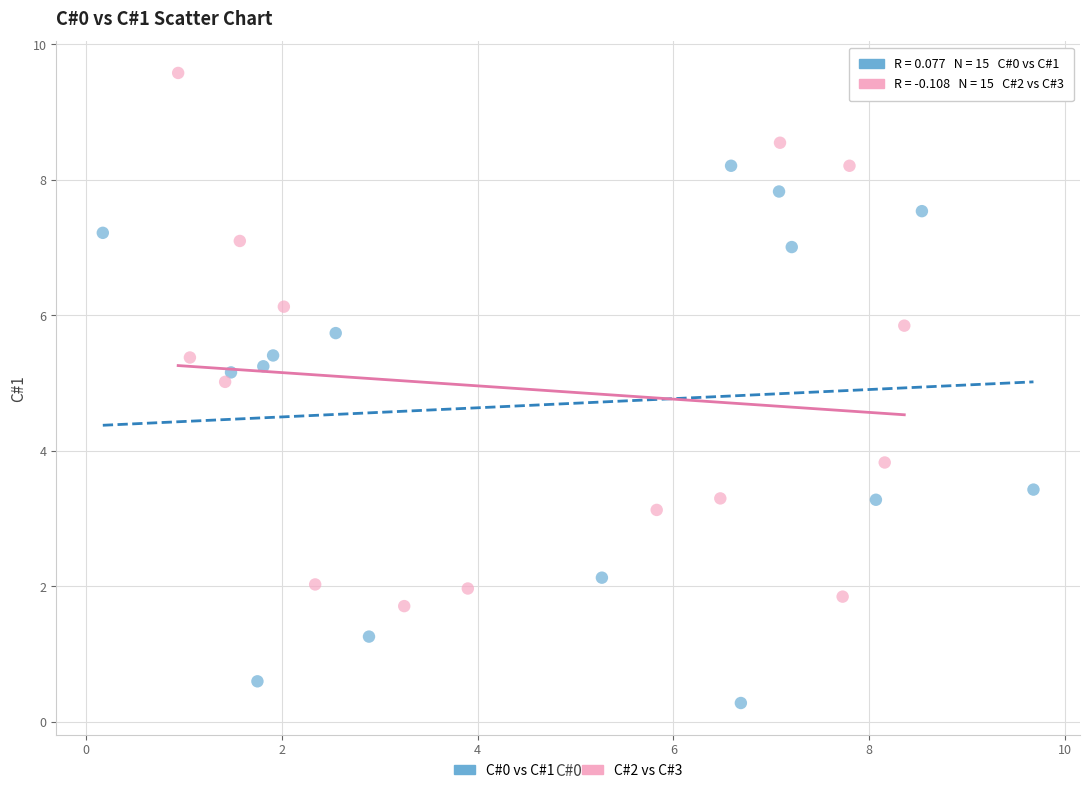

Which series reaches the maximum Y coordinate?

C#2 vs C#3